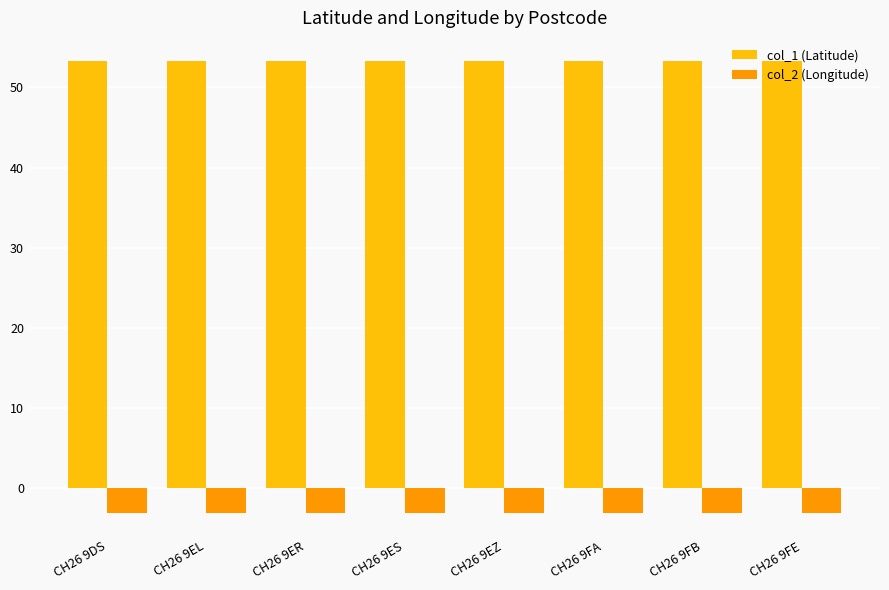

What is the total value across all series at CH26 9FA?

50.3